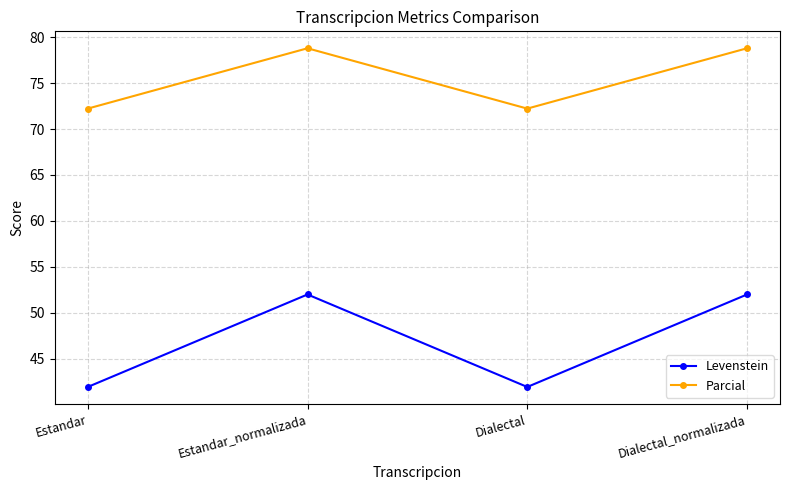

At how many categories does at least one series exceed 56?

4